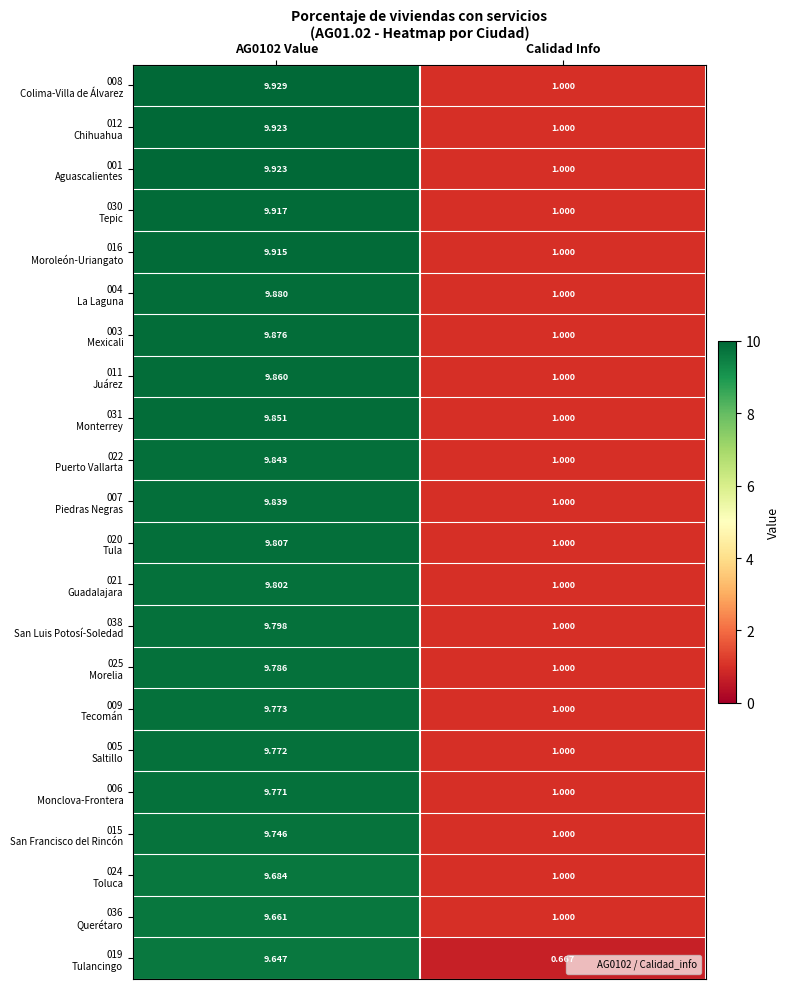

Which category has the lowest value across all series?

Calidad Info